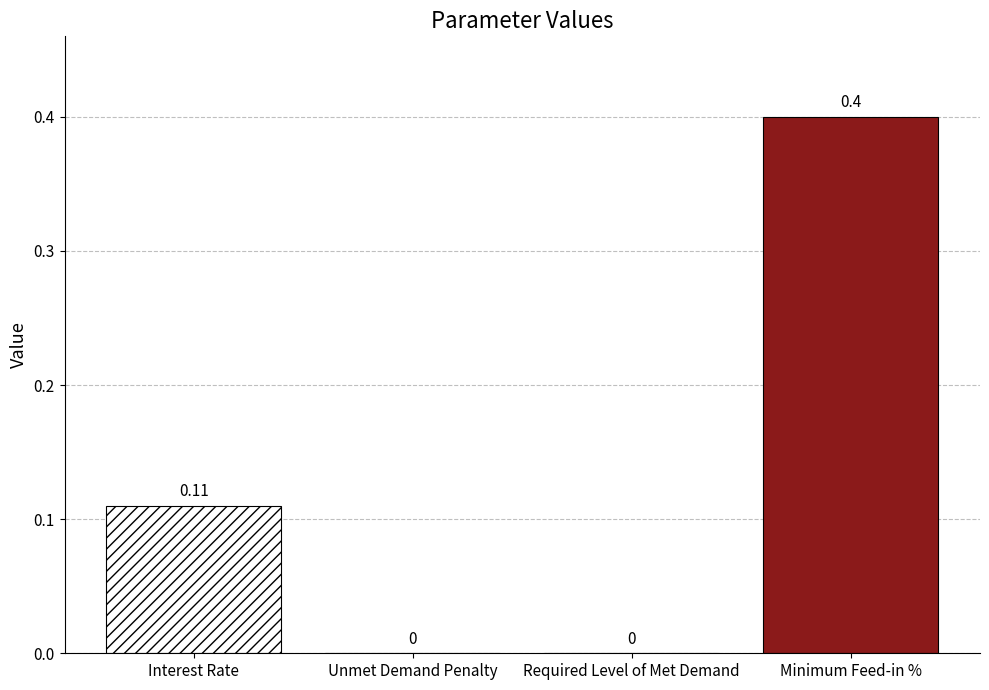

How many values are above zero?

2